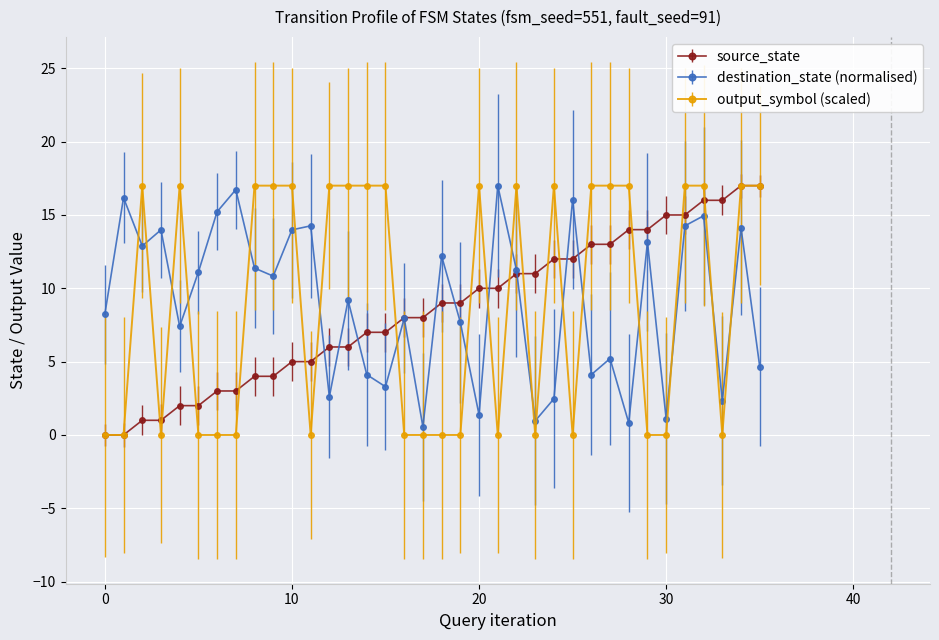

True or false: output_symbol (scaled) and destination_state (normalised) intersect in this chart.

True